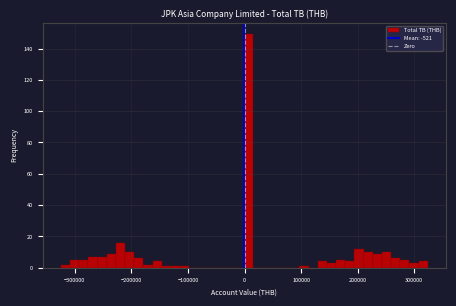

Read against the x-axis, roughly where is the centre of the tallest bar?

10000